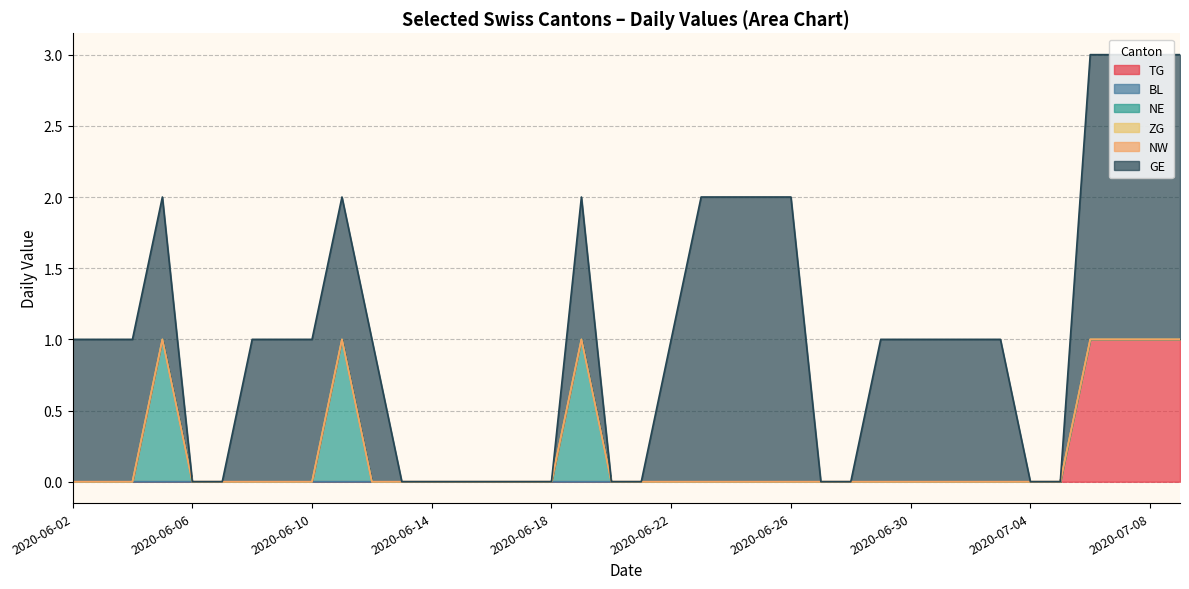

How many distinct data groups are displayed?

6